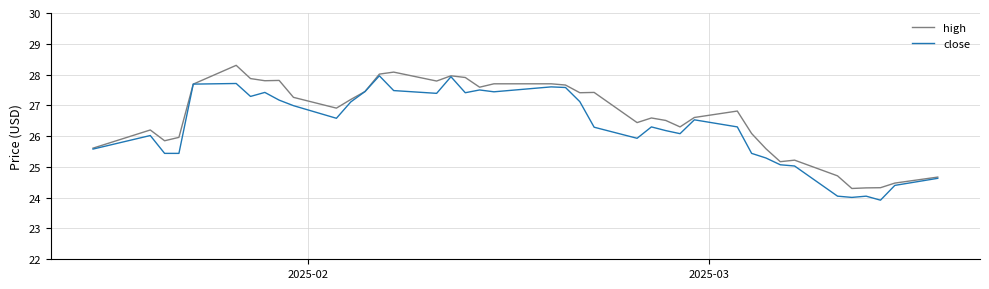

What is the maximum value for high?

28.3